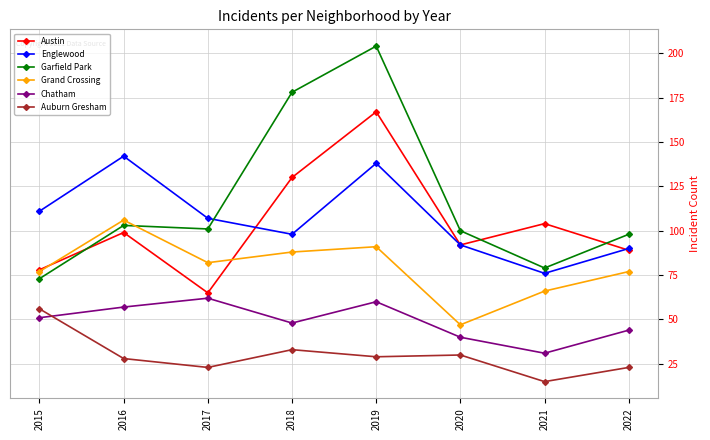

At which label is Austin closest to 116?

2021